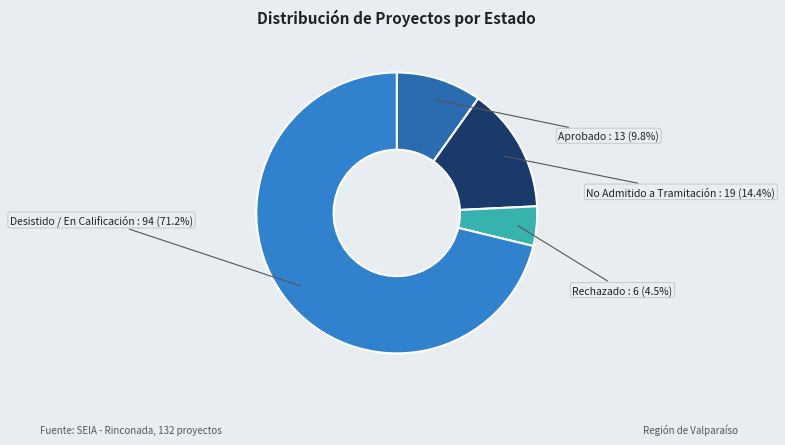

Rank the categories by value from highest to lowest.

Desistido / En Calificación, No Admitido a Tramitación, Aprobado, Rechazado